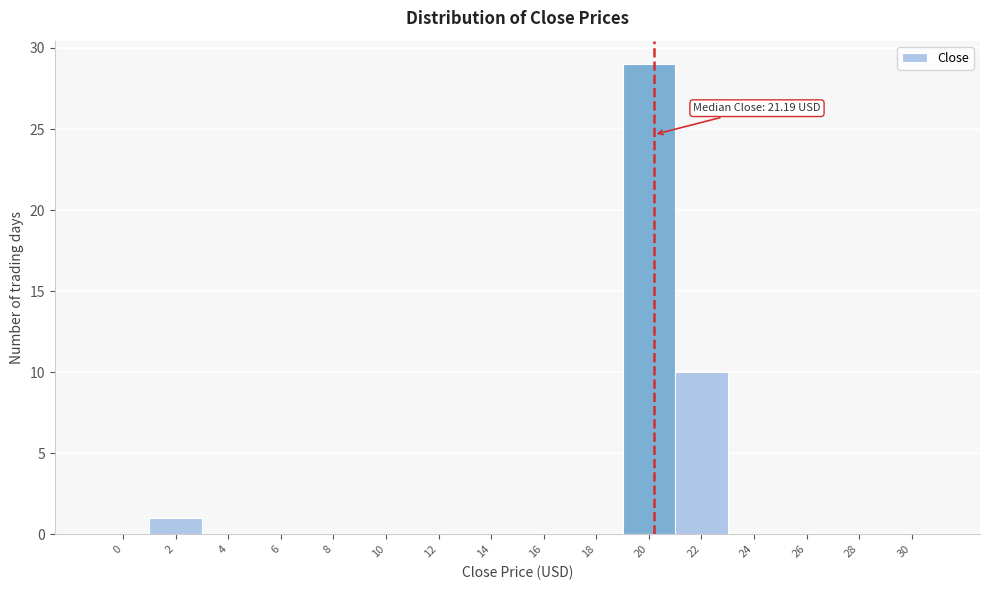

Reading left to right, transcribe all the data shown in this chart.

0=0	2=1	4=0	6=0	8=0	10=0	12=0	14=0	16=0	18=0	20=29	22=10	24=0	26=0	28=0	30=0